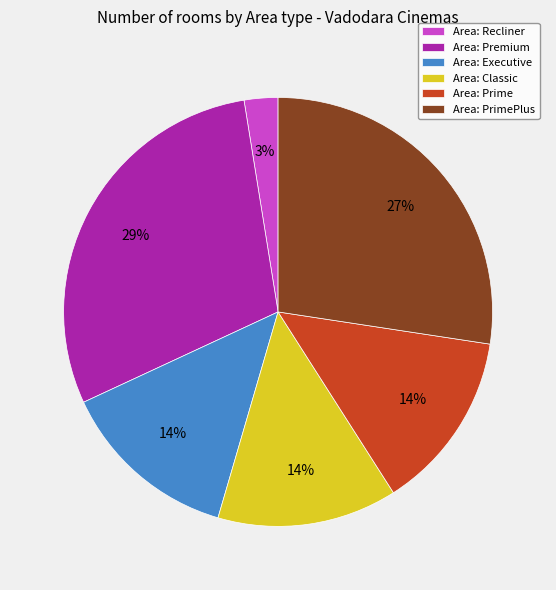

Which has a higher value, Area: Recliner or Area: Premium?

Area: Premium